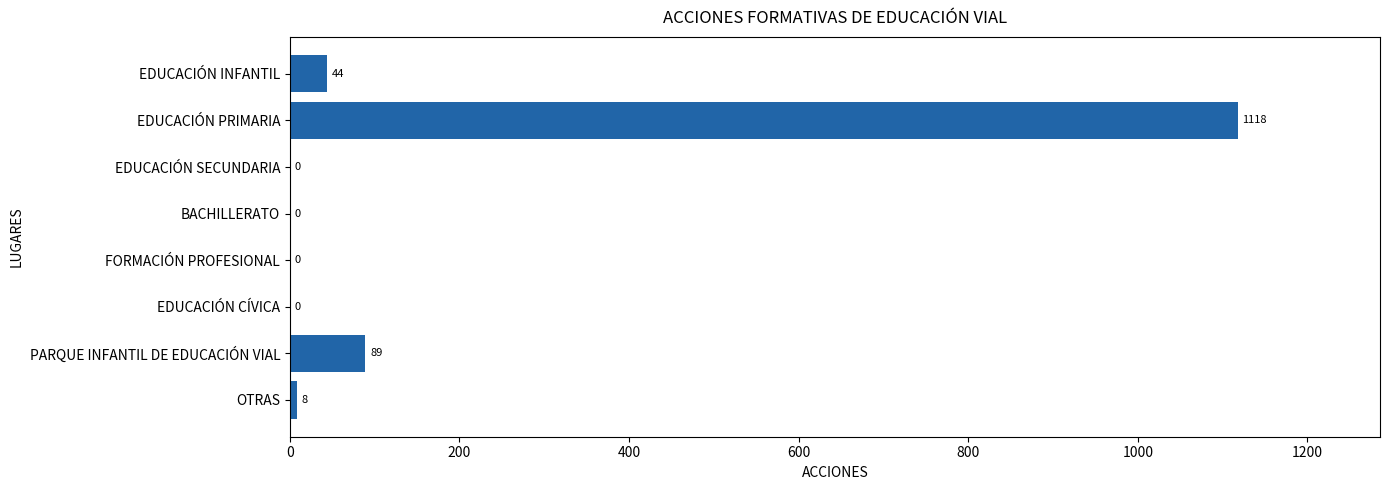

How many categories are shown in the chart?

8